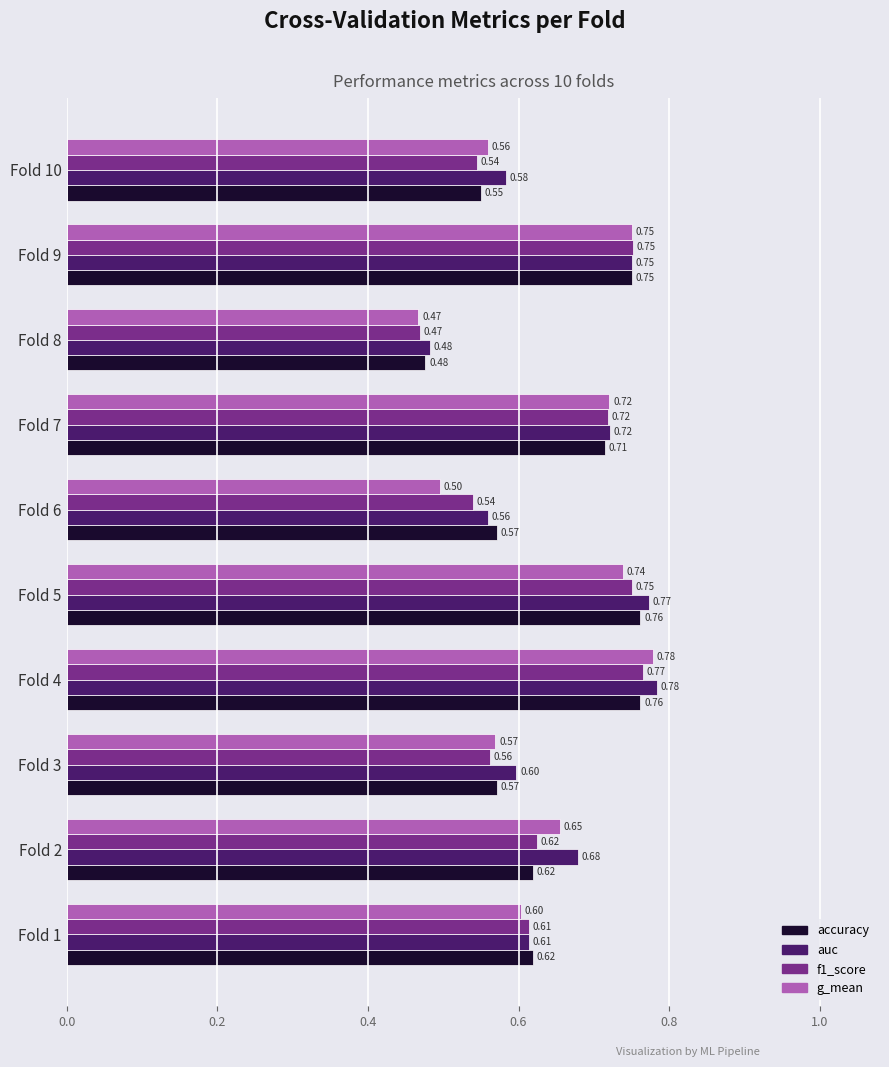

Which series changed the most between Fold 2 and Fold 8?

auc